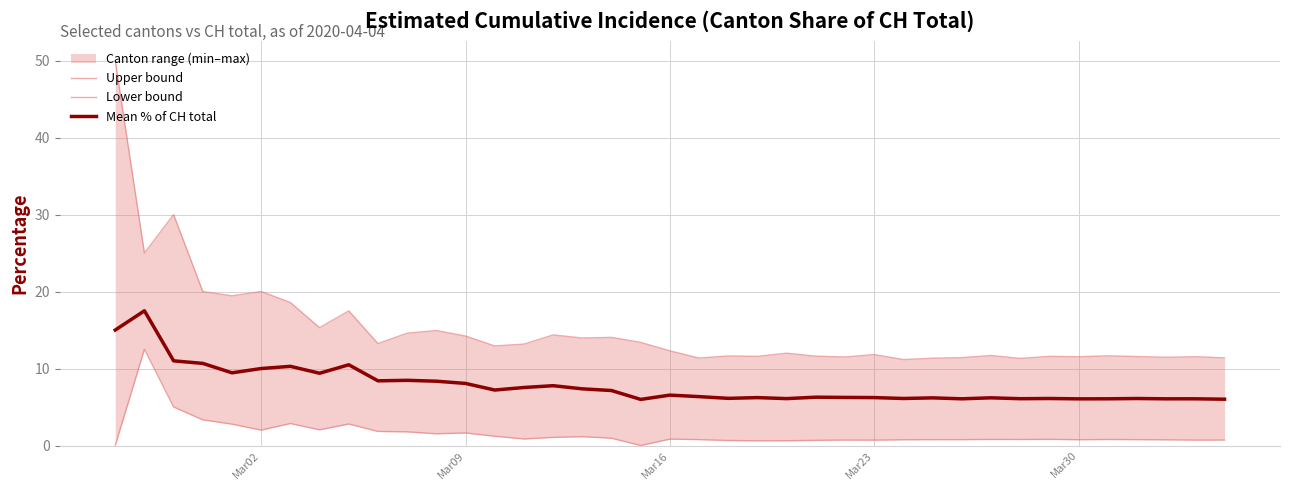

How many values in the Upper bound series exceed 11?

39